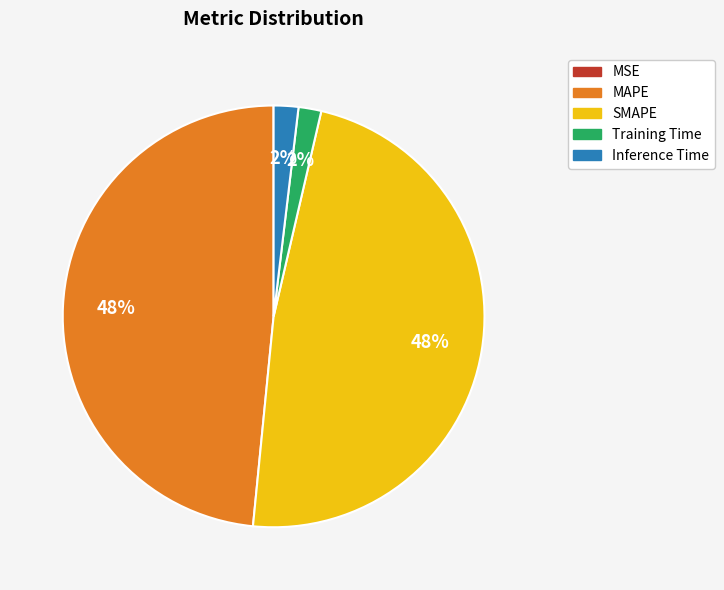

What percentage is the Training Time slice, to the nearest percent?

2%